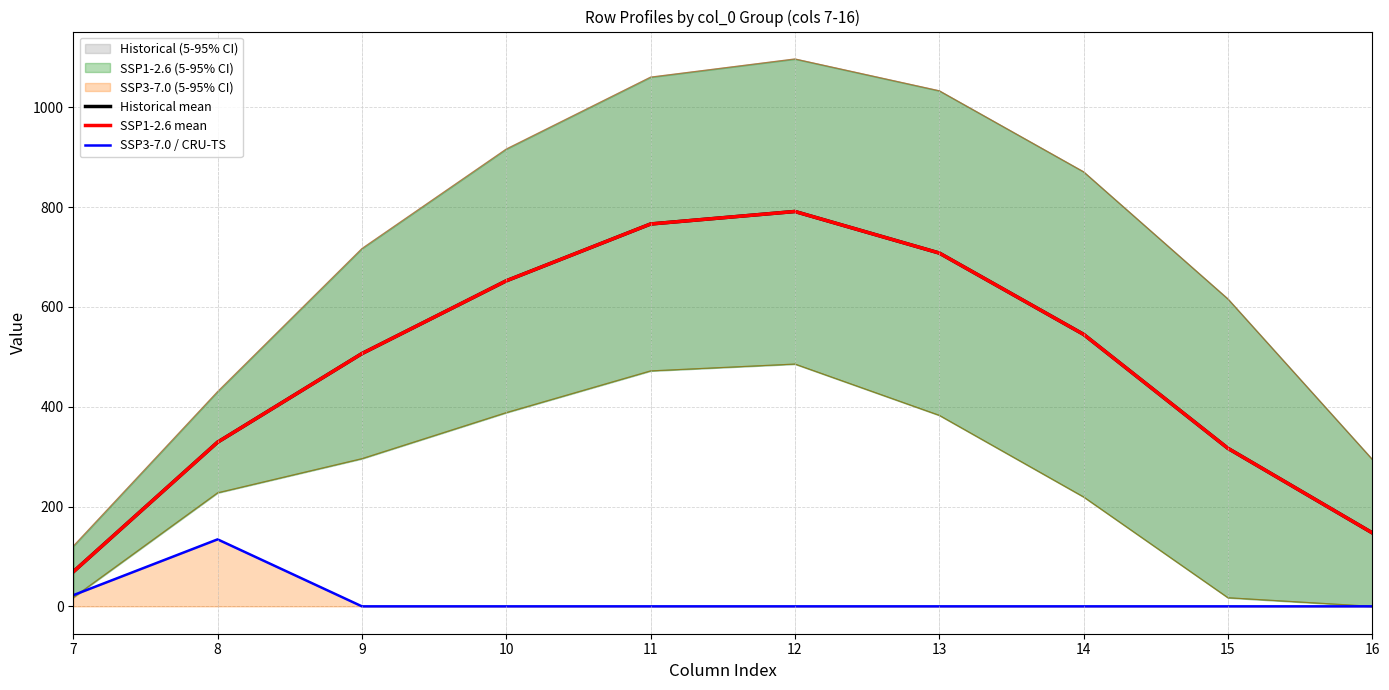

What is the maximum value shown in the chart?

791.0